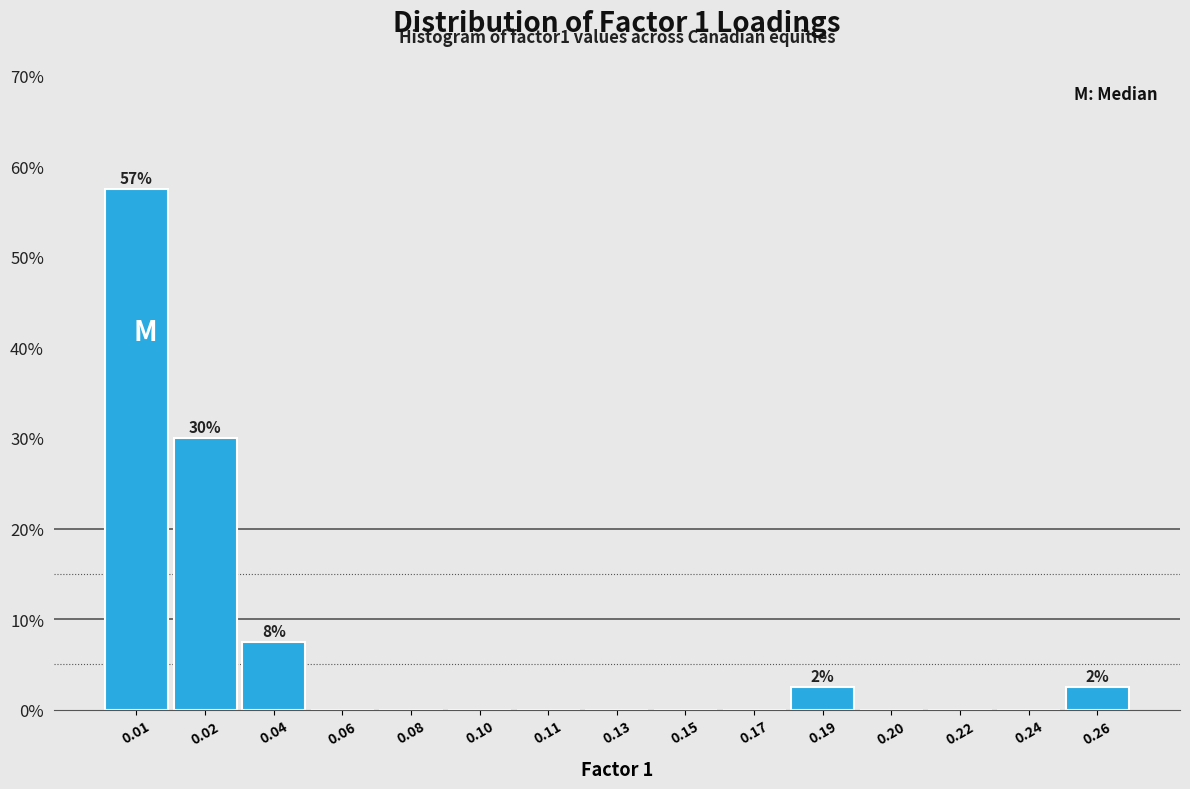

Are the bars horizontal?

No